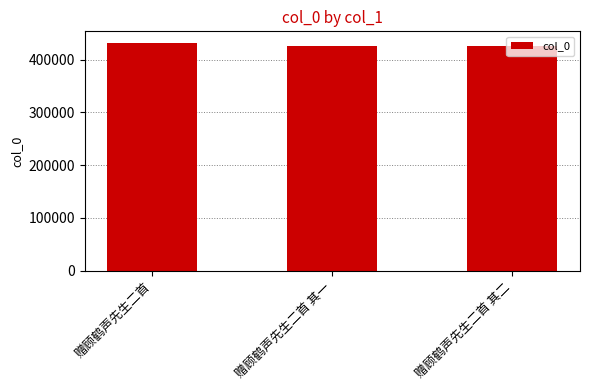

At which label is the value closest to 428798?

赠顾鹤声先生二首 其二